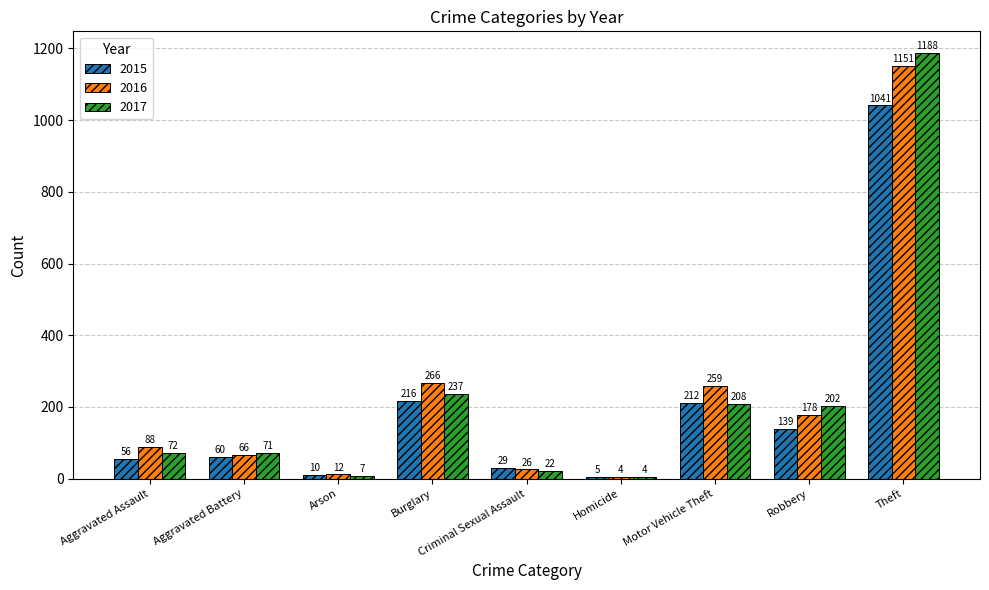

Reading left to right, list all the values displayed in this chart.

2015: 56	60	10	216	29	5	212	139	1041
2016: 88	66	12	266	26	4	259	178	1151
2017: 72	71	7	237	22	4	208	202	1188